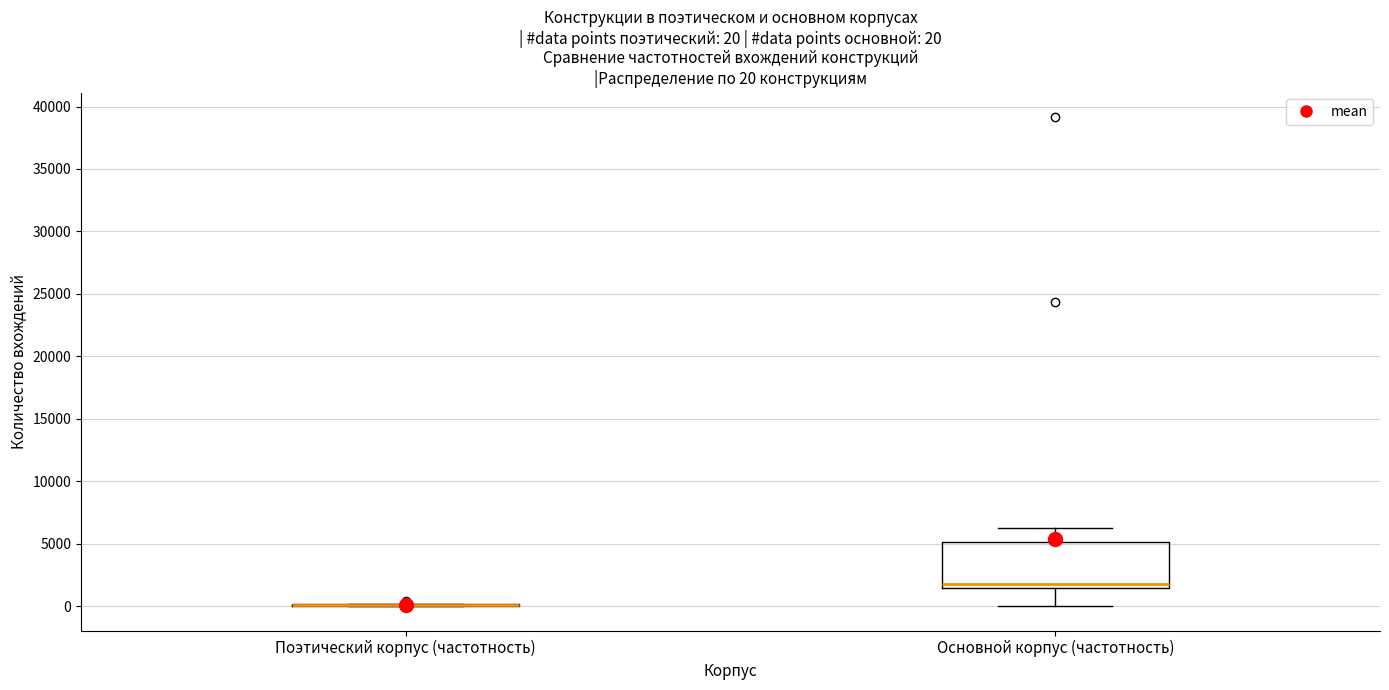

Comparing the boxes themselves (not the whiskers), which one is the tallest?

Основной корпус (частотность)